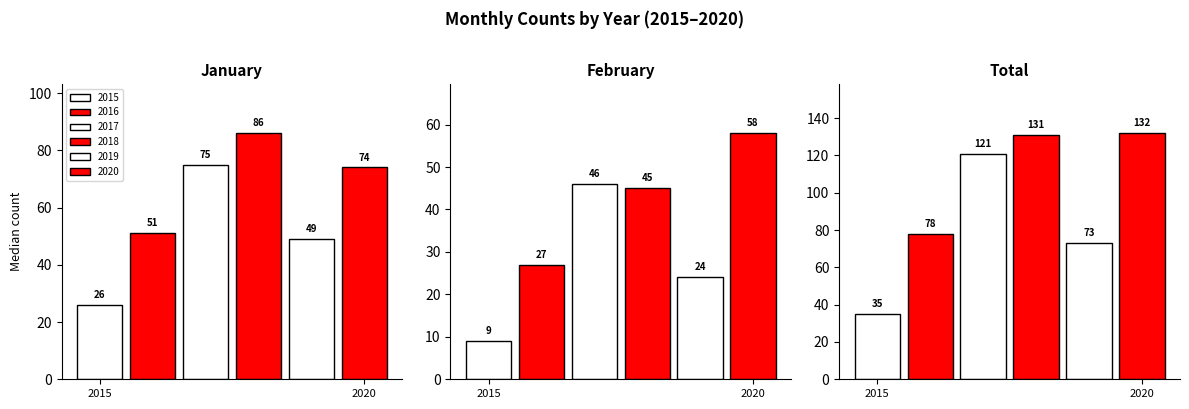

At which label does 2016 reach its minimum?

February (through 02-22)